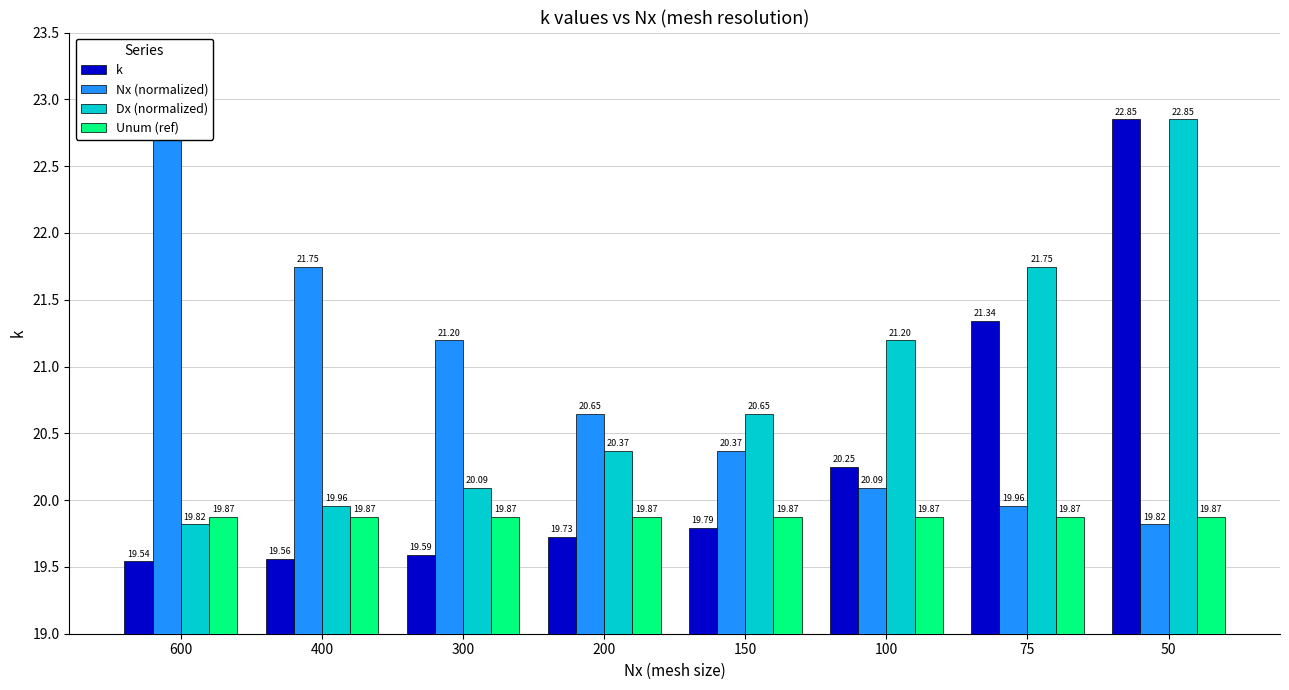

At which category does the chart reach its peak across all series?

50